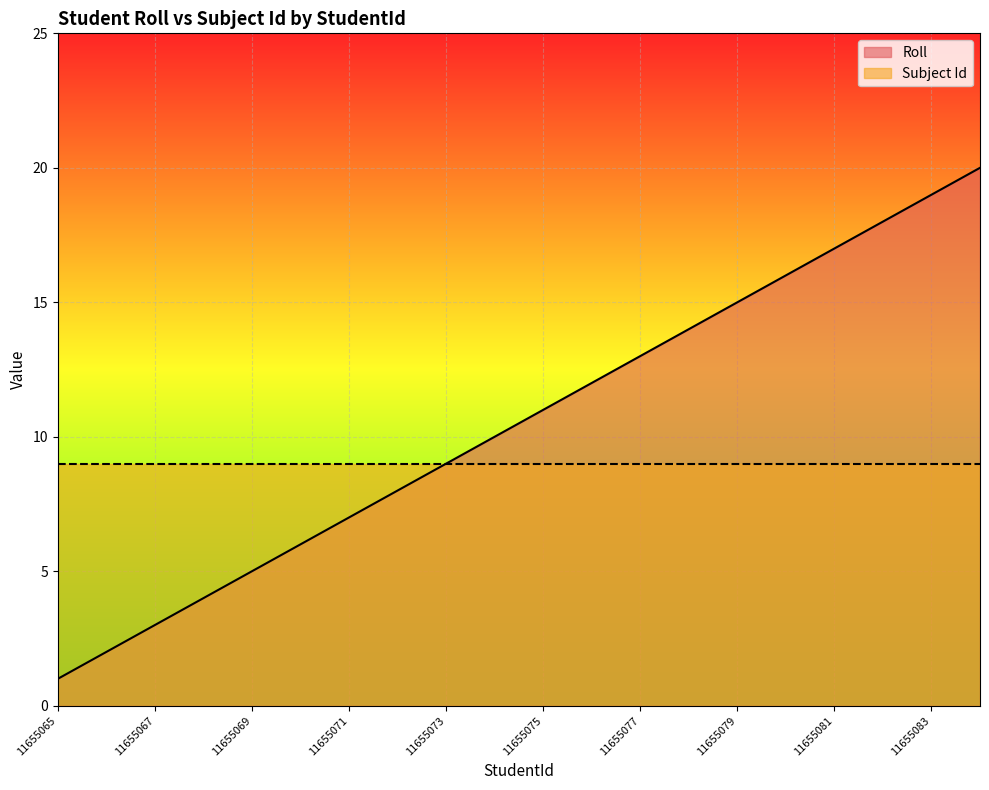

True or false: the data has more than 1 interior local peaks.

False